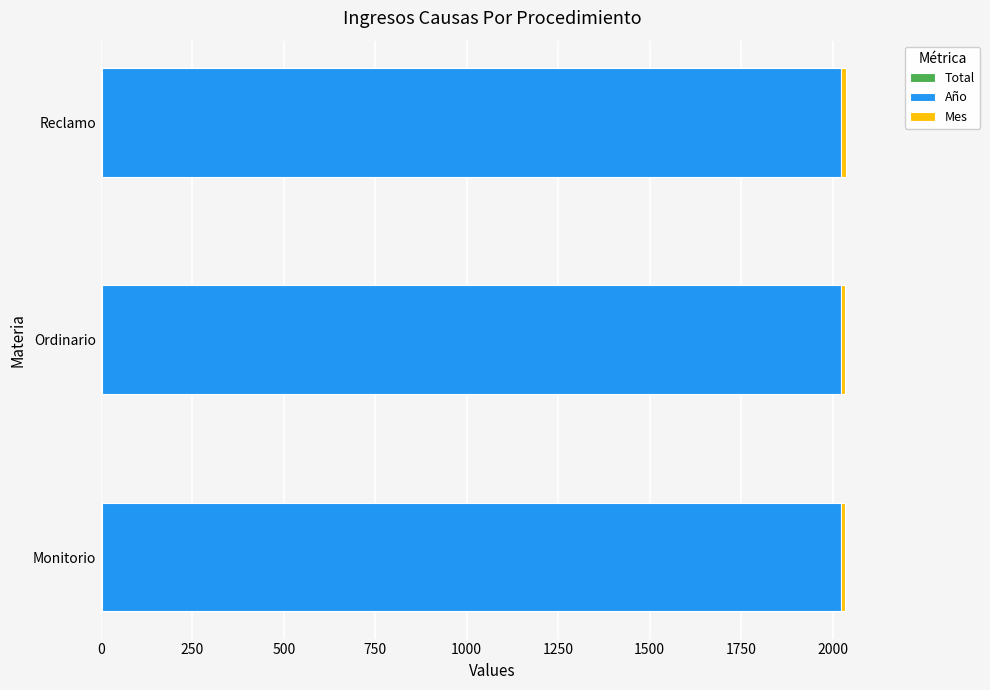

What is the value of the Mes bar at the 1st from the left?

0.5